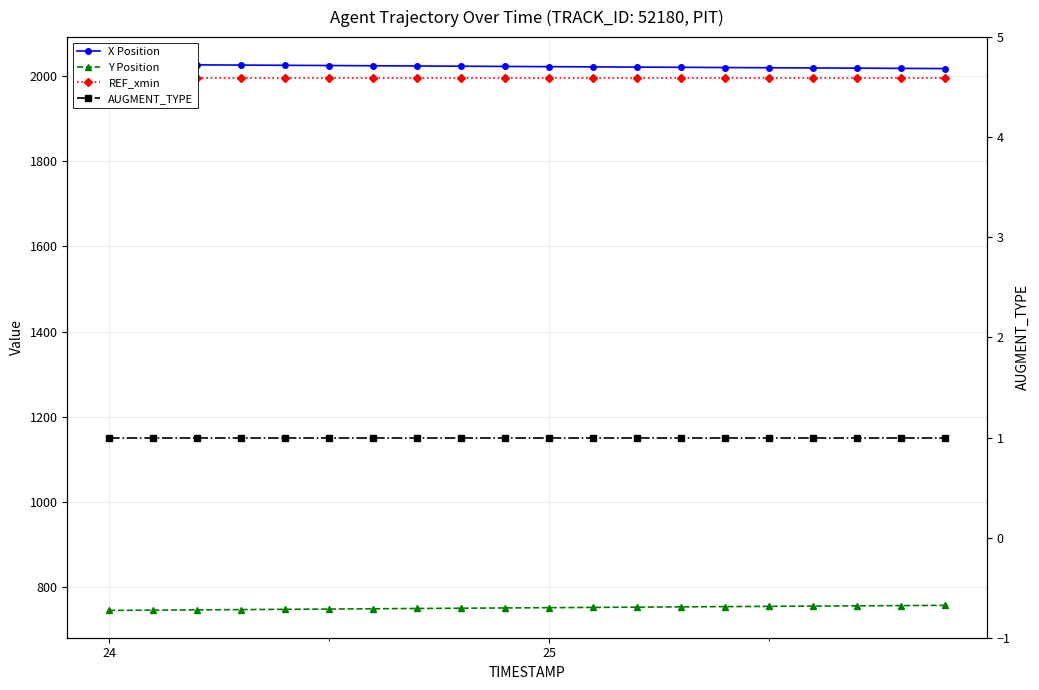

List the series in order of their peak value, highest first.

X Position, REF_xmin, Y Position, AUGMENT_TYPE